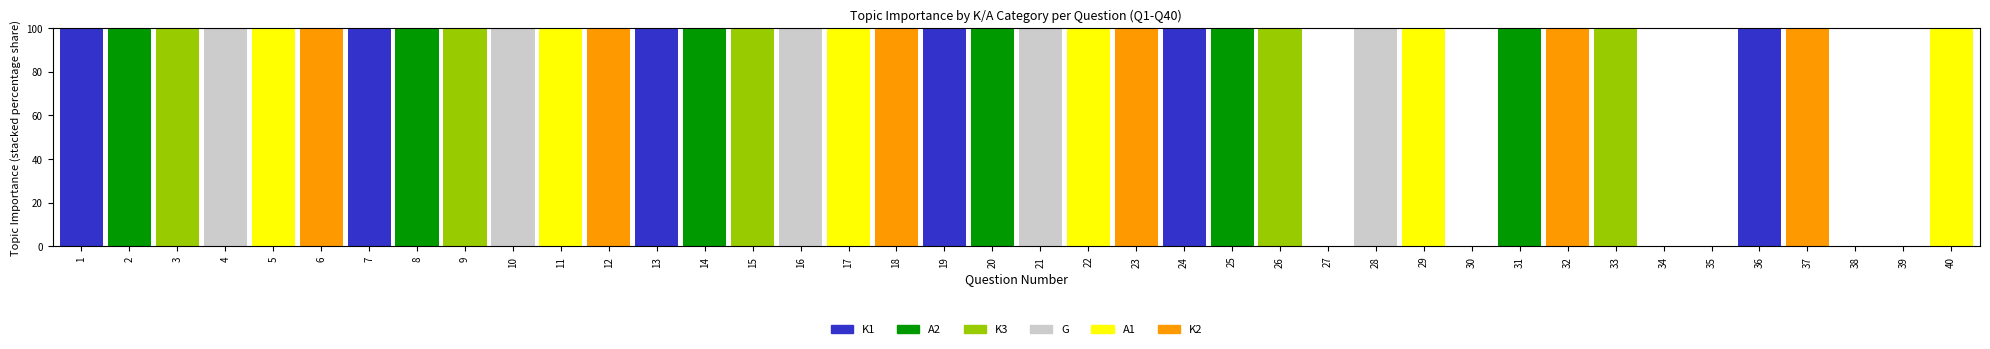

What is the maximum value for K1?

100